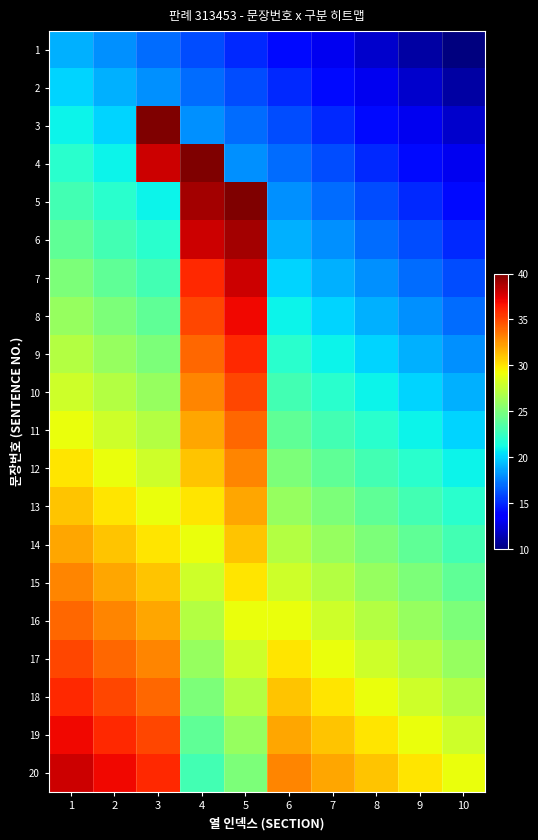

At how many categories does at least one series exceed 14?

10